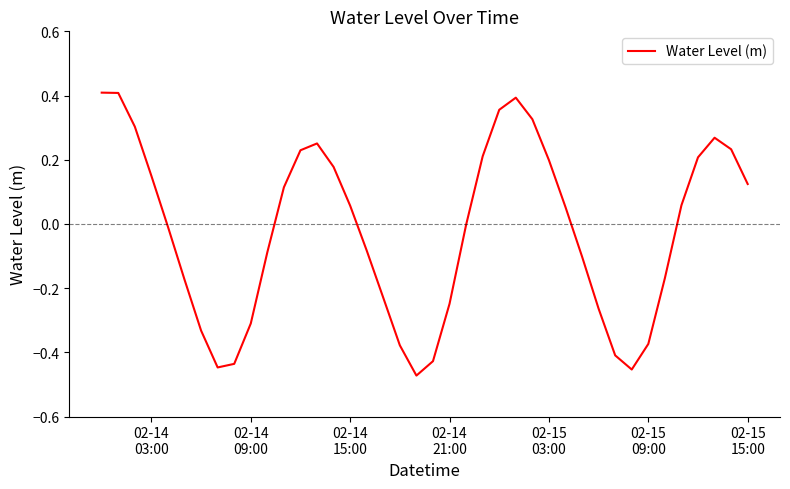

What is the difference between the second highest and second lowest values?

0.9